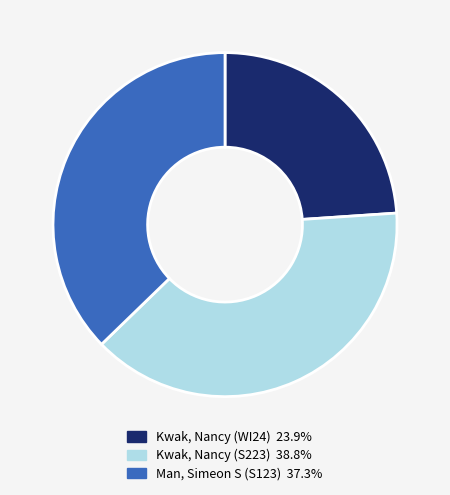

Is Kwak, Nancy (S223) the majority of the pie?

No